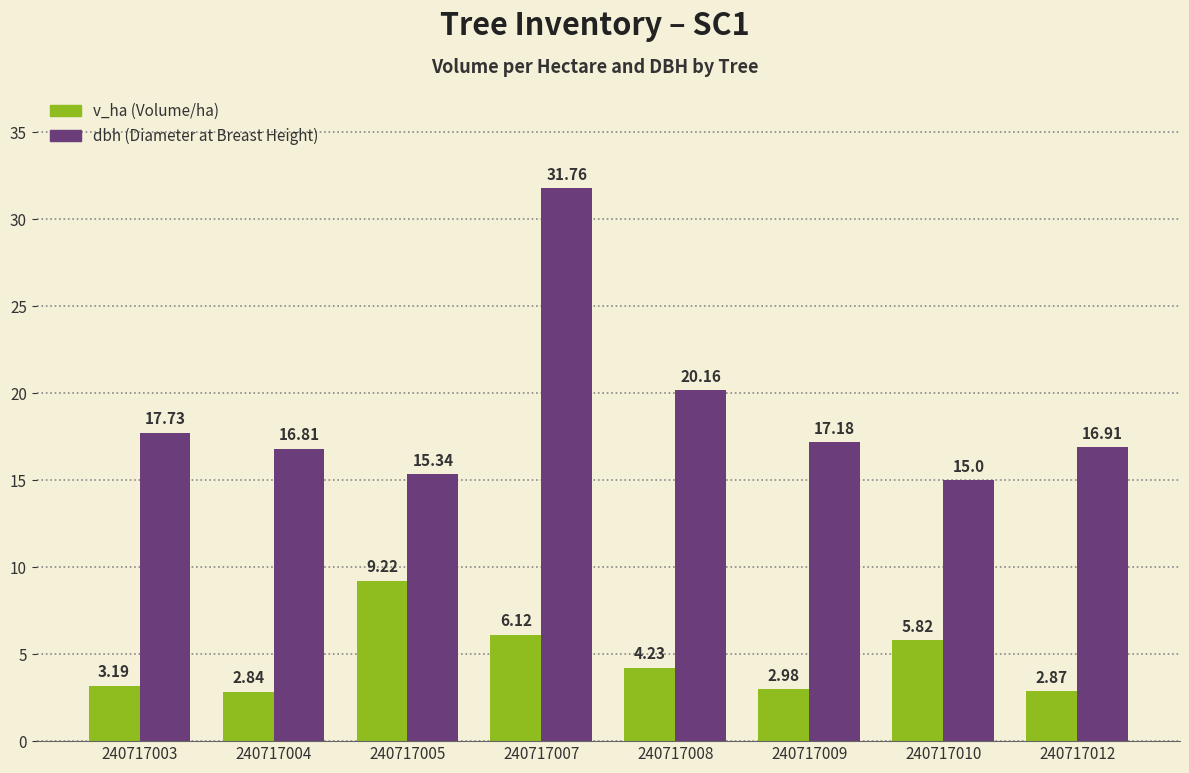

At which category is the sum across all series the highest?

240717007